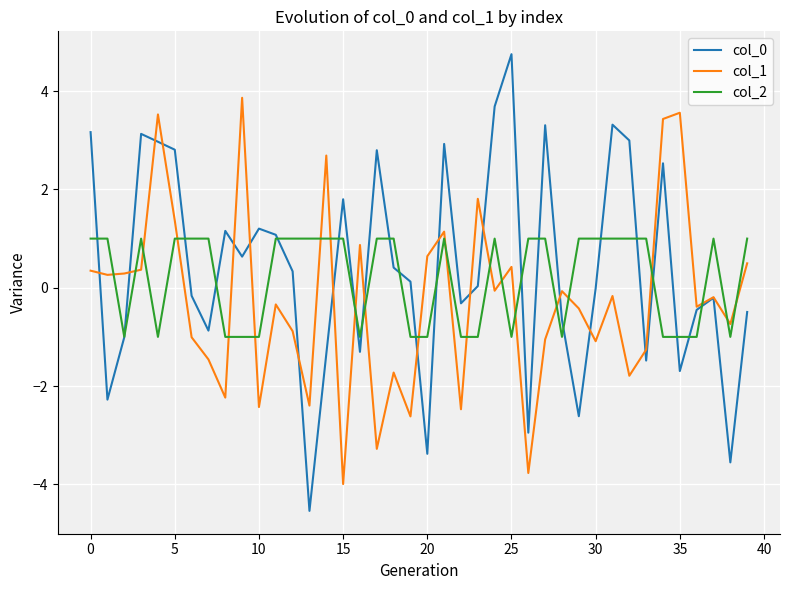

What is the difference between the second highest and second lowest values in the col_0 series?

7.2